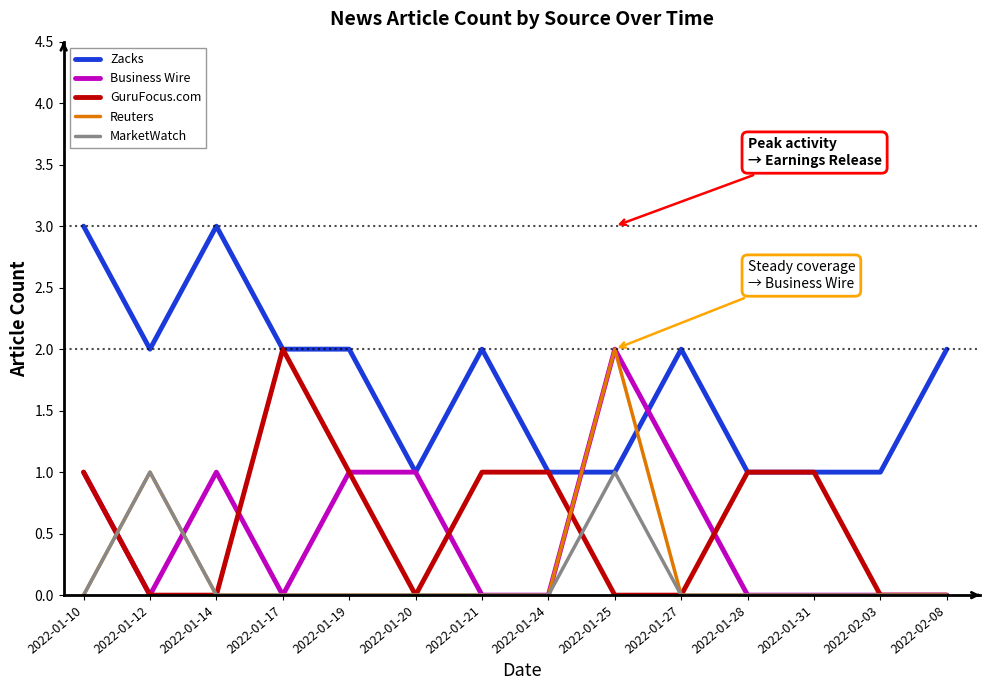

What is the maximum value shown in the chart?

3